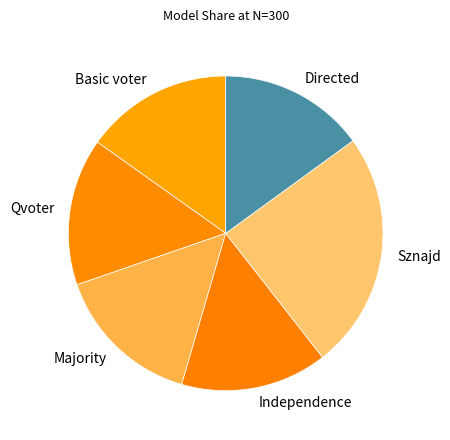

Is it true that Basic voter is 4% of the pie?

False